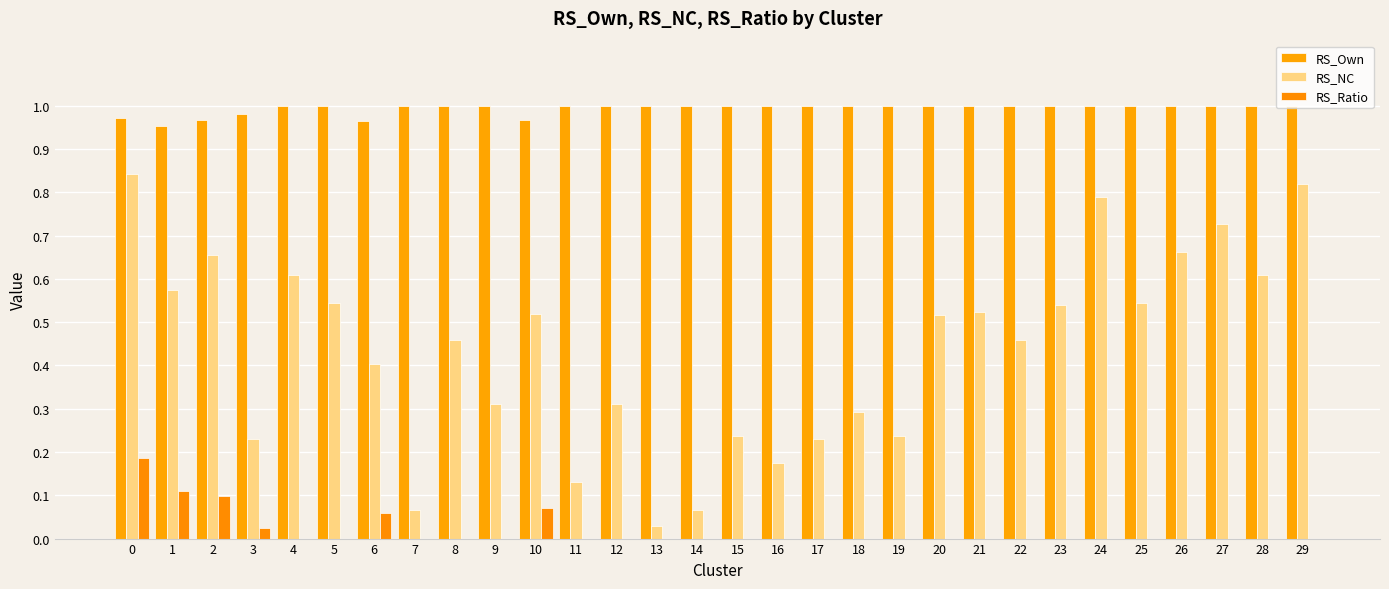

The RS_Ratio series shows 0.0 at 14. True or false?

True